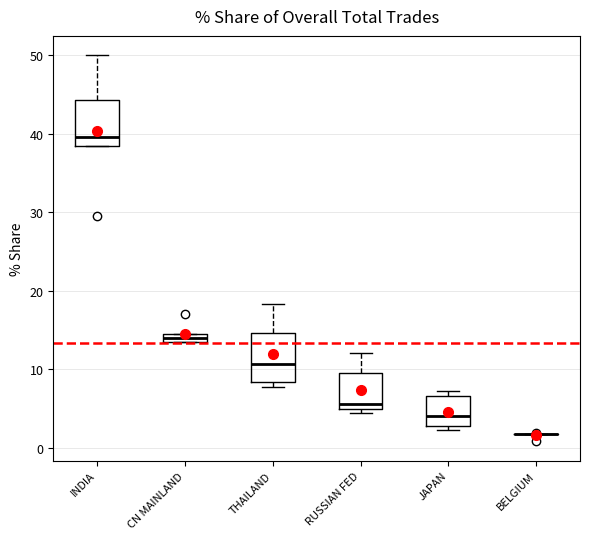

Where is the upper edge of the box for RUSSIAN FED on the y-axis? The values are not printed on the chart, so give them approximately, as read against the axis.

10